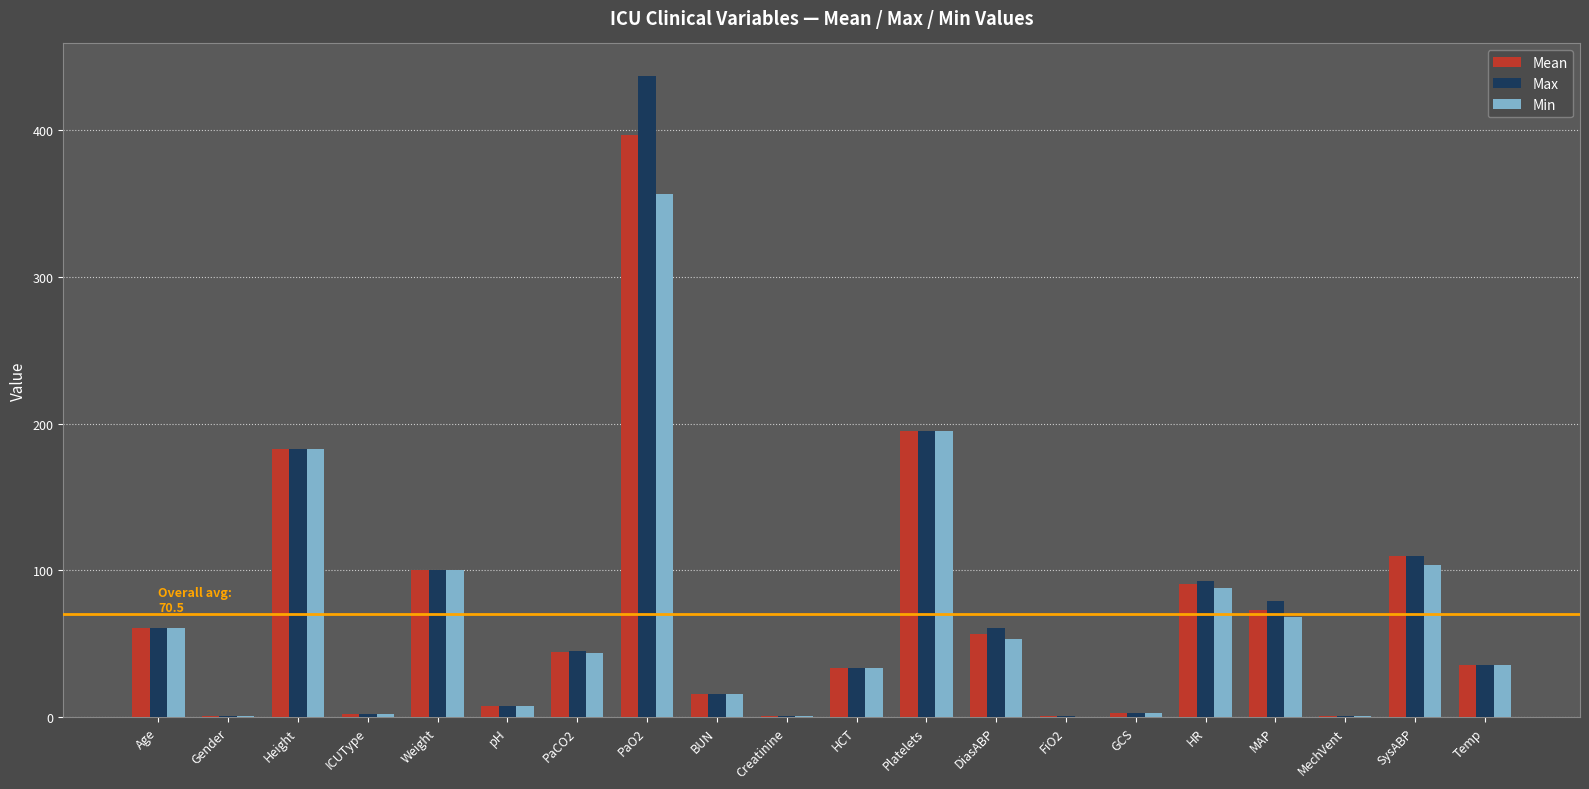

What is the total value across all series at Gender?

3.0